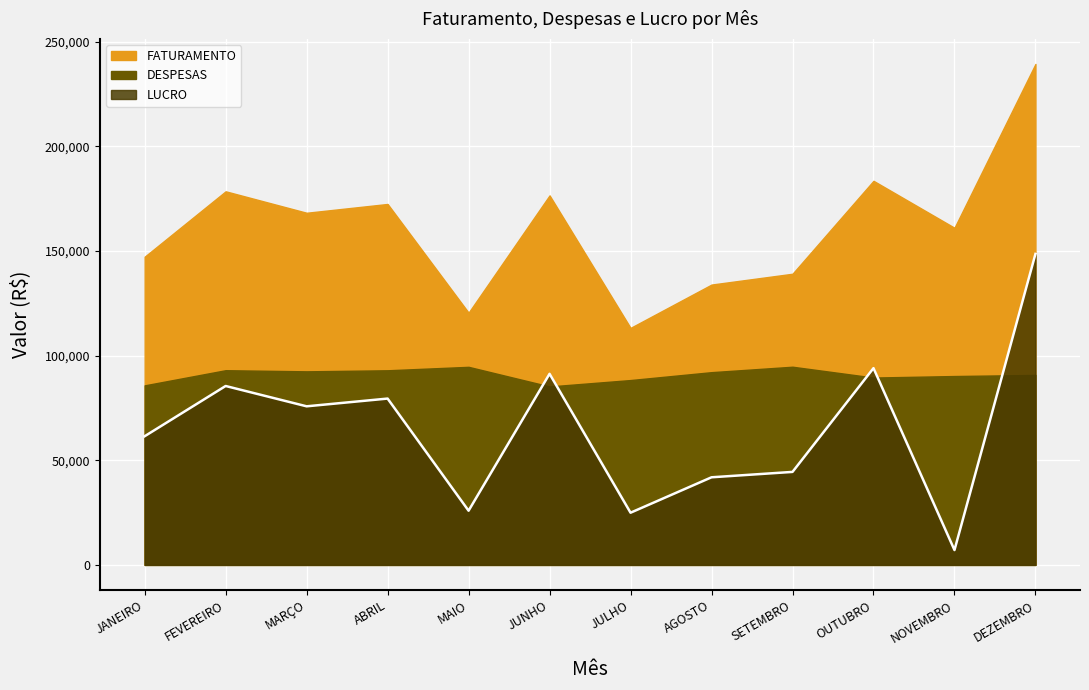

Which series has the largest total across all categories?

FATURAMENTO